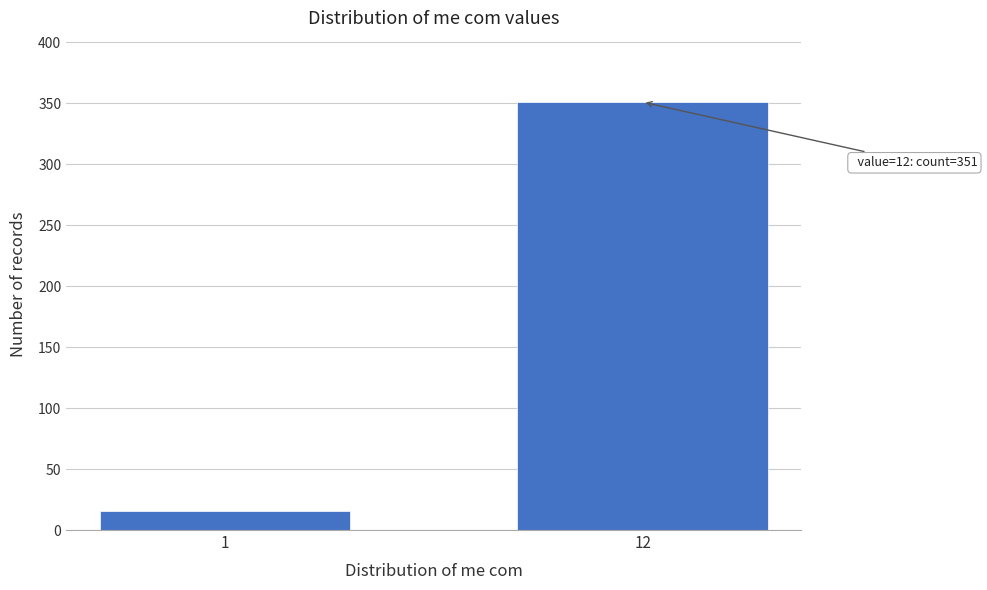

Reading left to right, transcribe all the data shown in this chart.

16	351